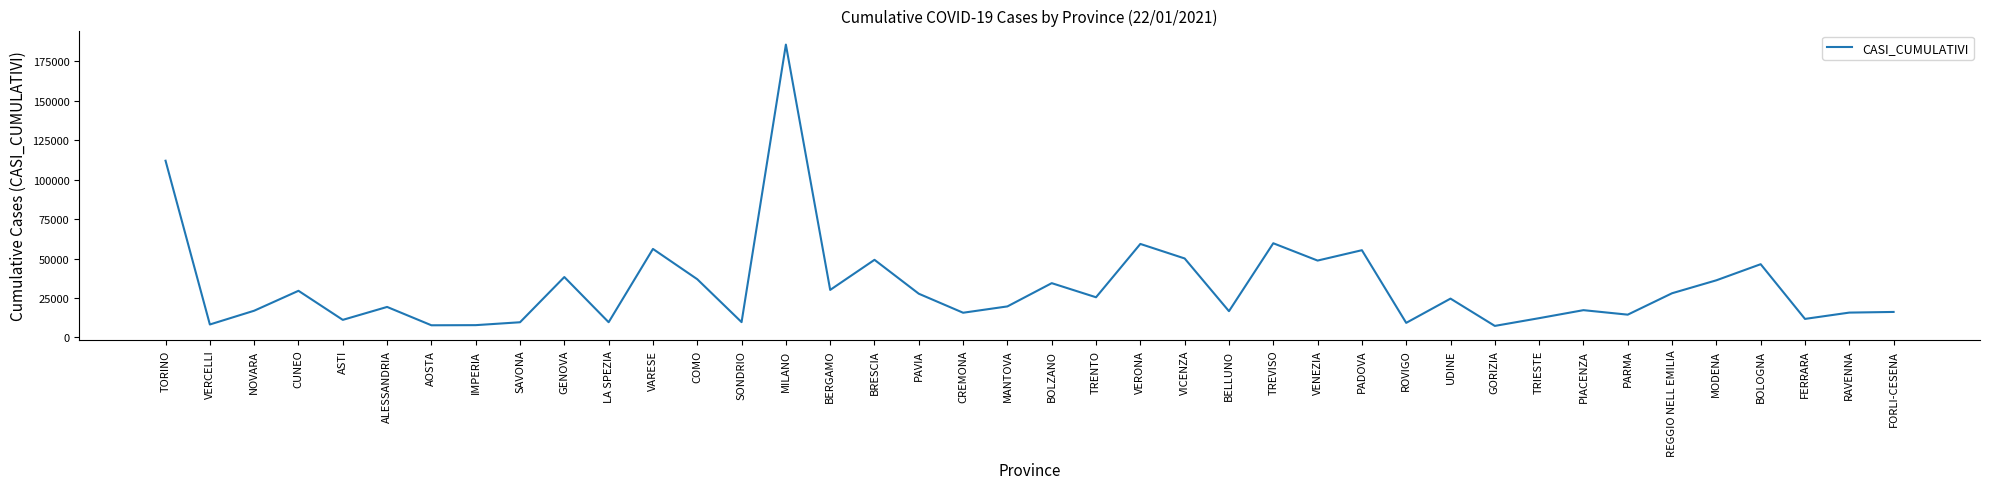

Count the number of data series in this chart.

1